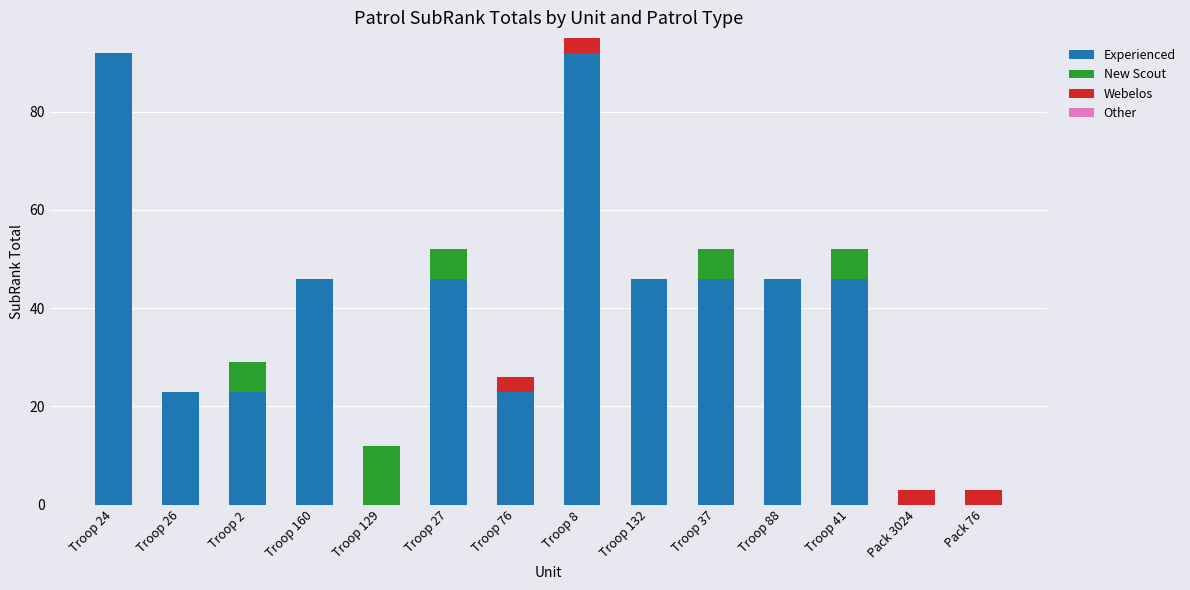

What is the total value across all series at Pack 3024?

3